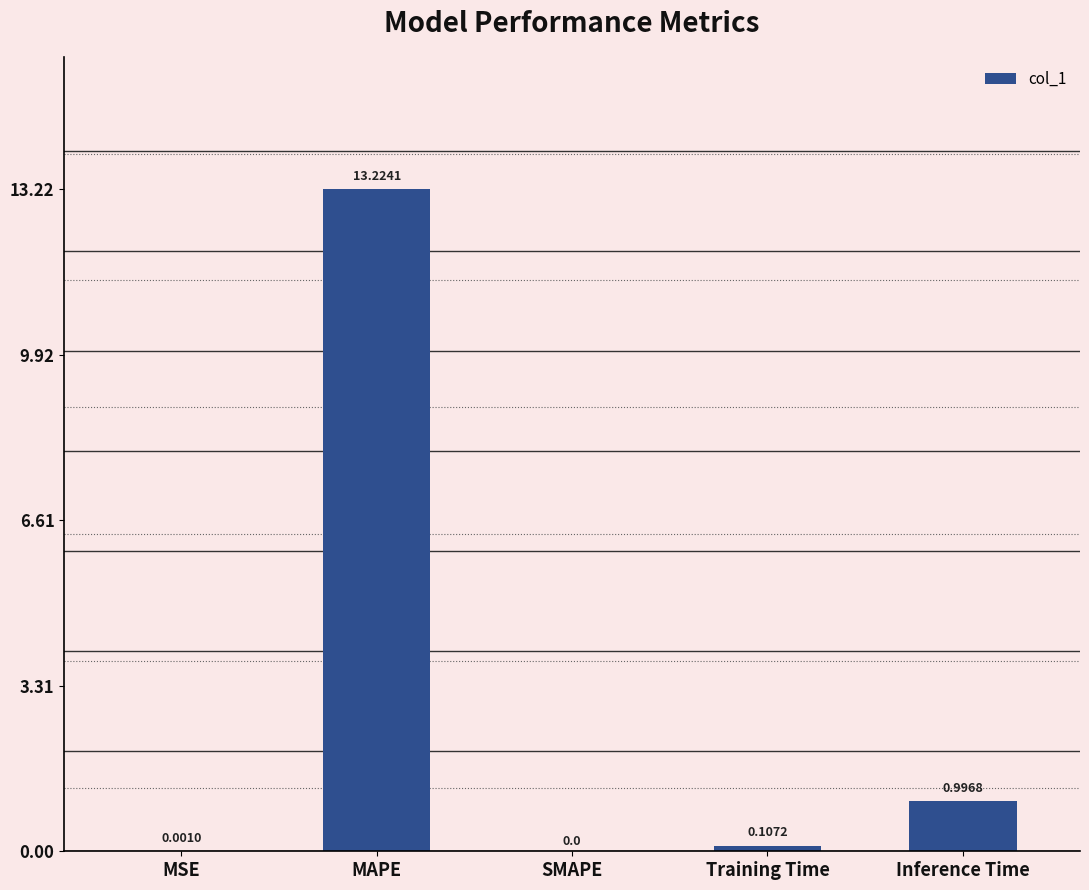

Which has a higher value, MAPE or SMAPE?

MAPE